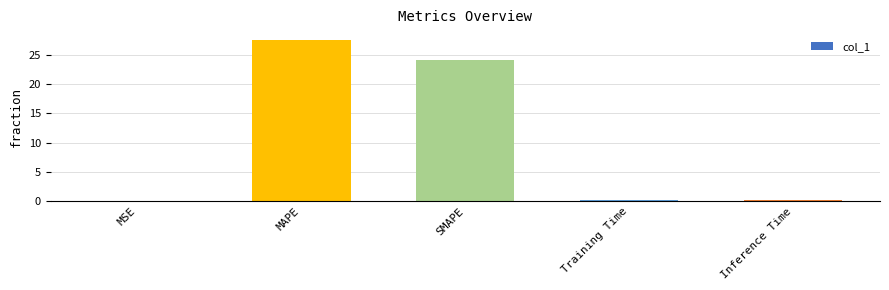

What is the maximum value shown in the chart?

27.5